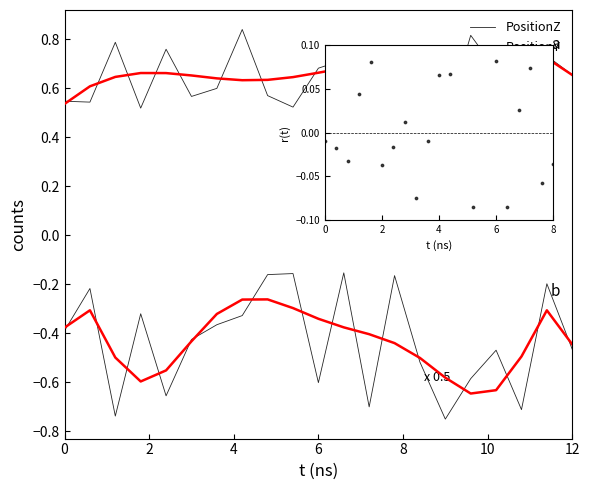

Which series contains the lowest Y value?

PositionY